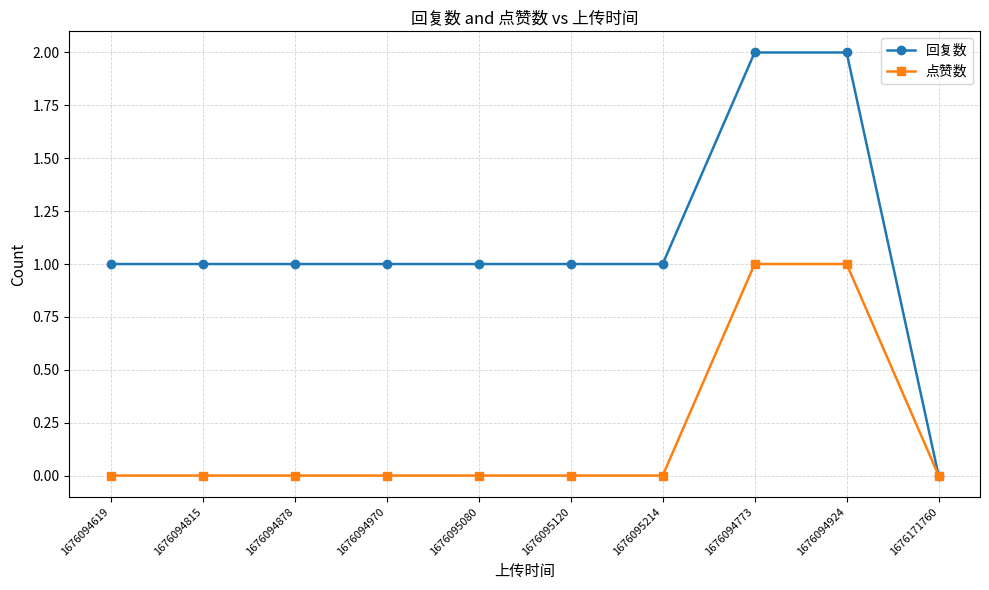

What is the label of the 9th point from the right?

1676094815